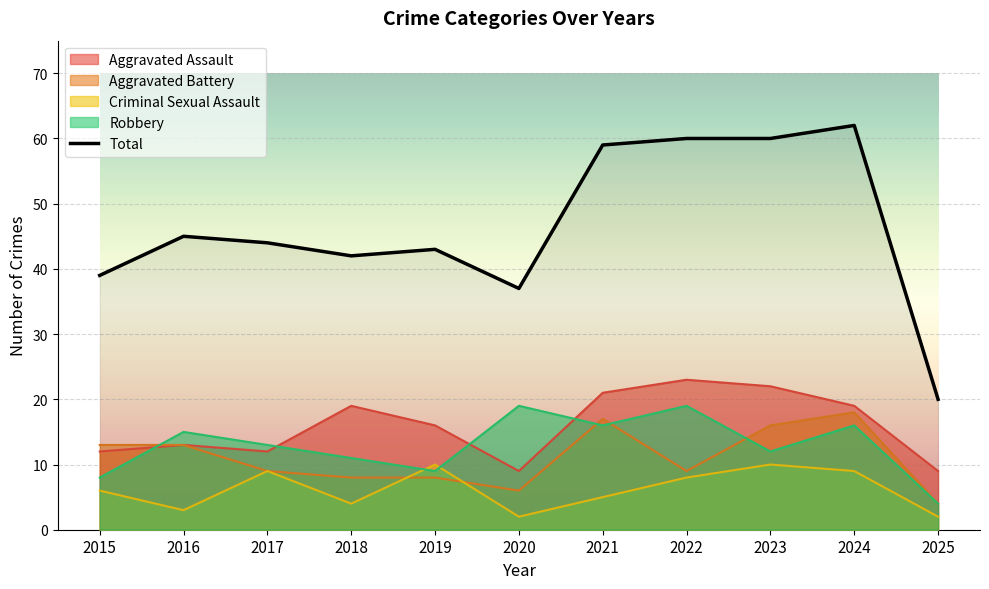

What are all the series names shown in the legend?

Aggravated Assault, Aggravated Battery, Criminal Sexual Assault, Robbery, Total